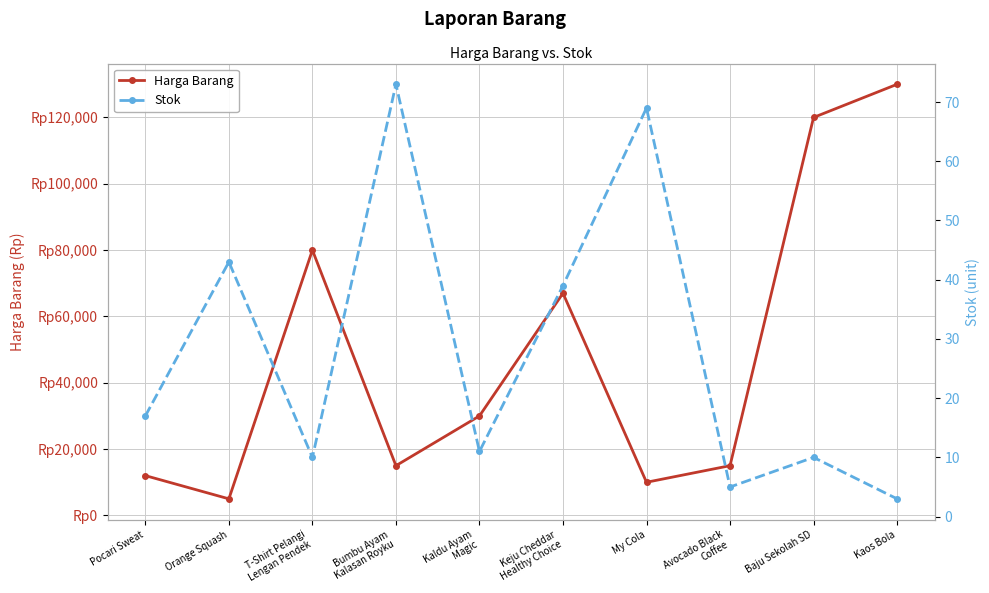

Is this an area chart (filled region under the line)?

No